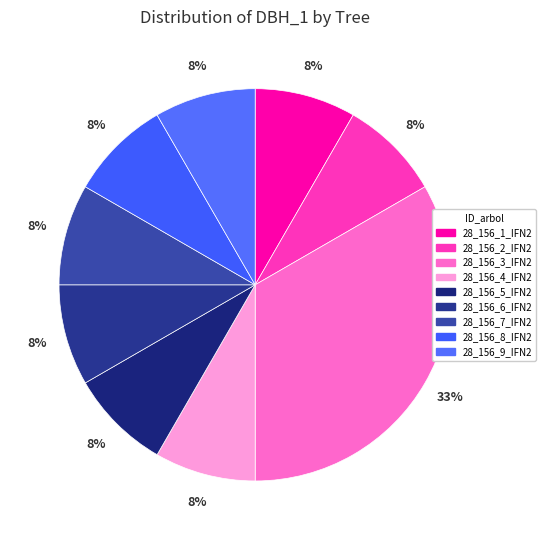

What percentage is NOT represented by 28_156_1_IFN2?

91.7%